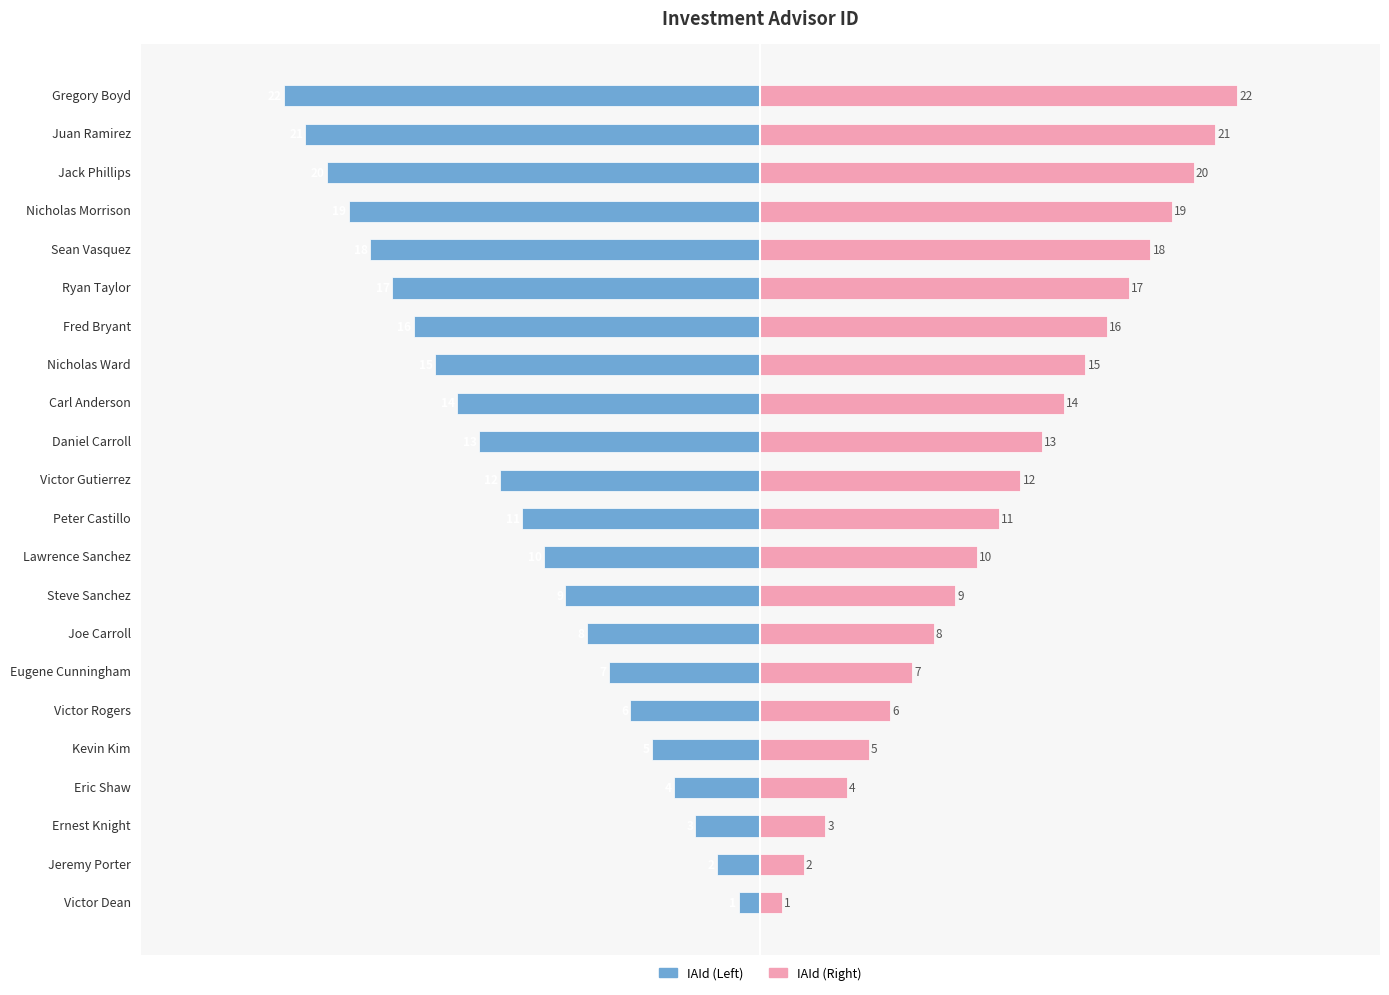

Rank the series by their average value, from lowest to highest.

IAId (Left), IAId (Right)